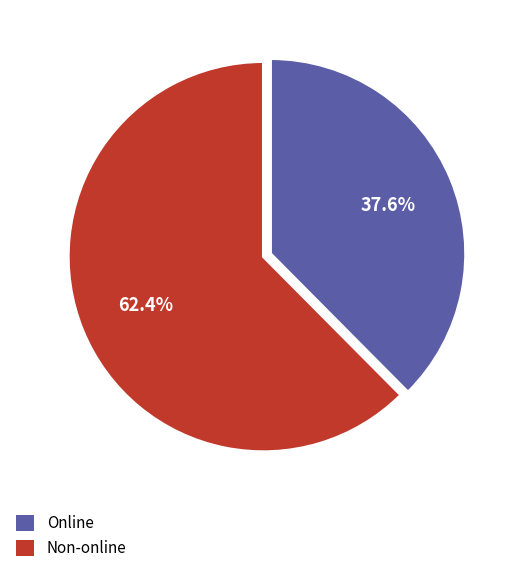

Is there any slice that represents more than half of the pie?

Yes